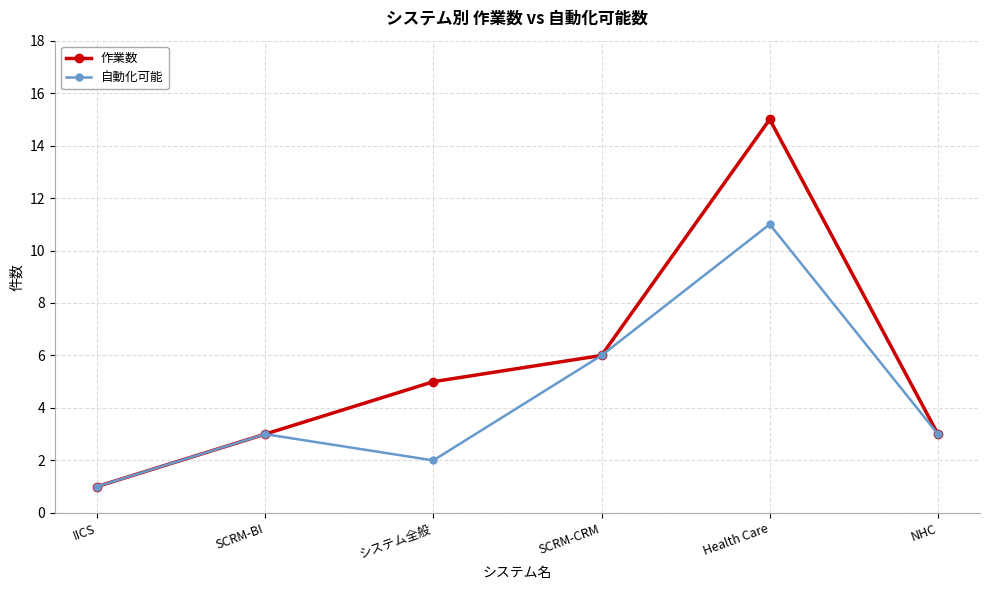

What is the highest value of the 作業数 series?

15